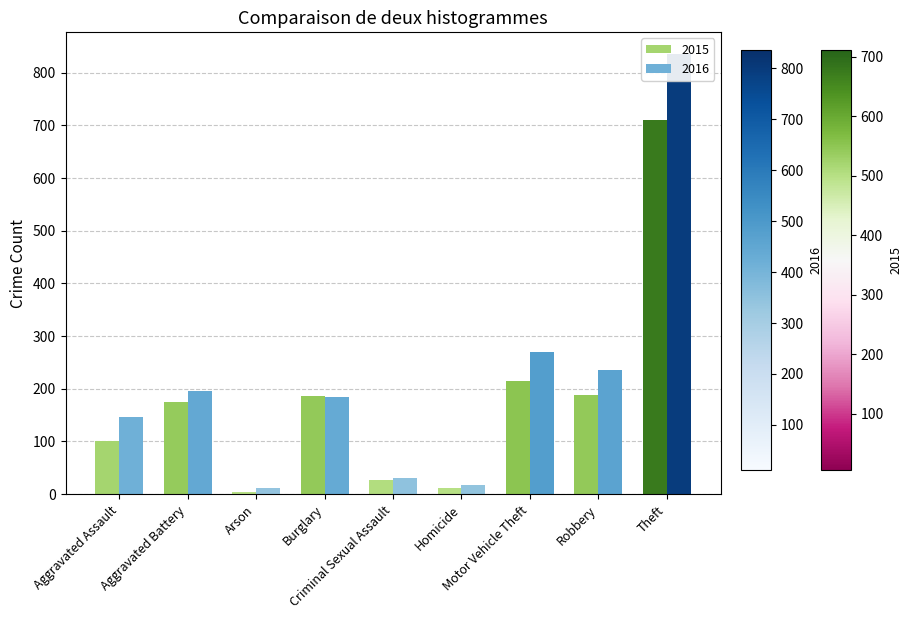

Rank the series by their average value, from highest to lowest.

2016, 2015